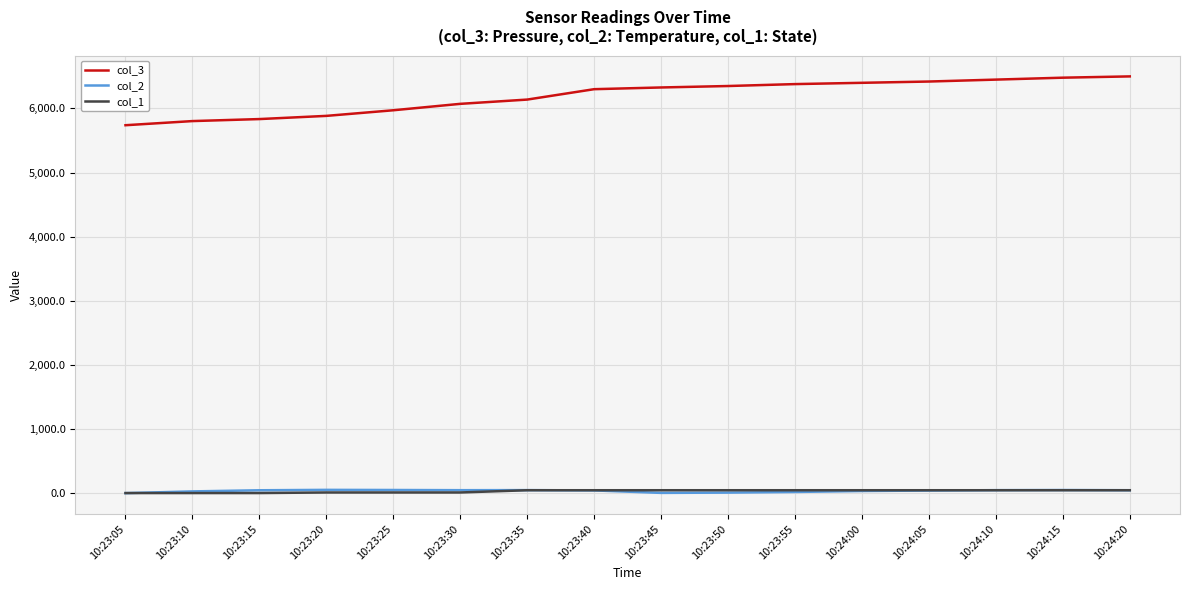

How many lines are shown in the chart?

3